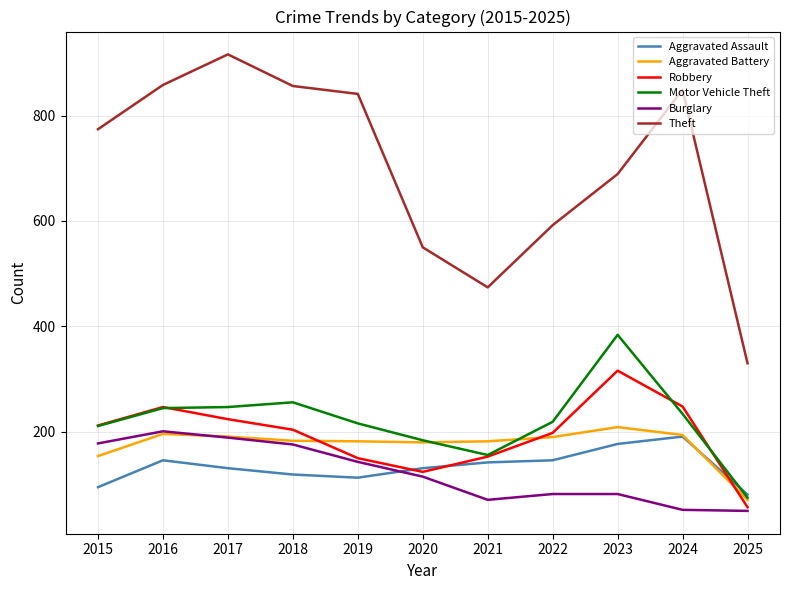

List the series in order of their peak value, highest first.

Theft, Motor Vehicle Theft, Robbery, Aggravated Battery, Burglary, Aggravated Assault